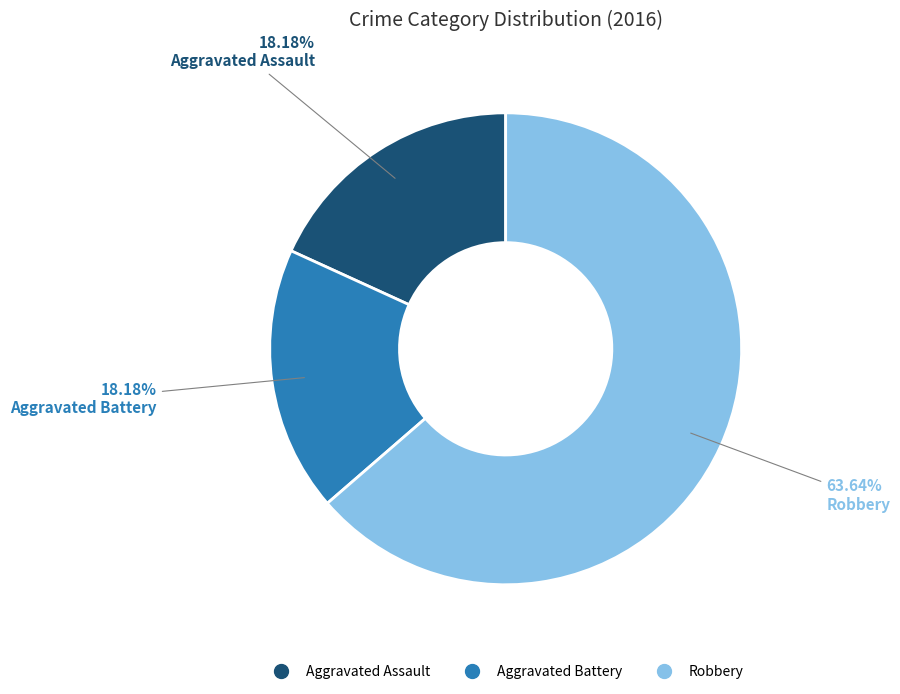

Does Robbery account for over 50% of the chart?

Yes